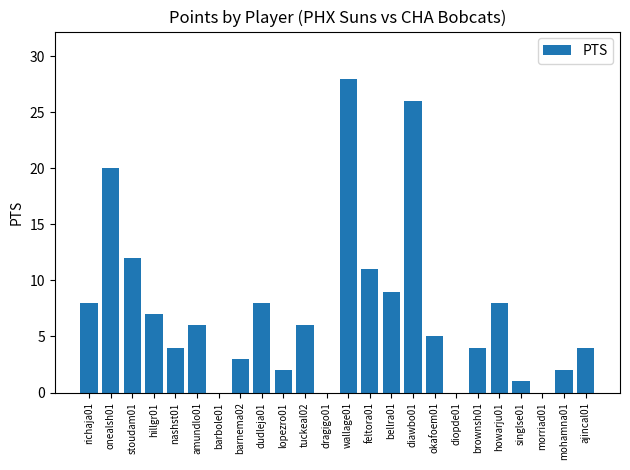

What is the change in value from diopde01 to singlse01?

+1